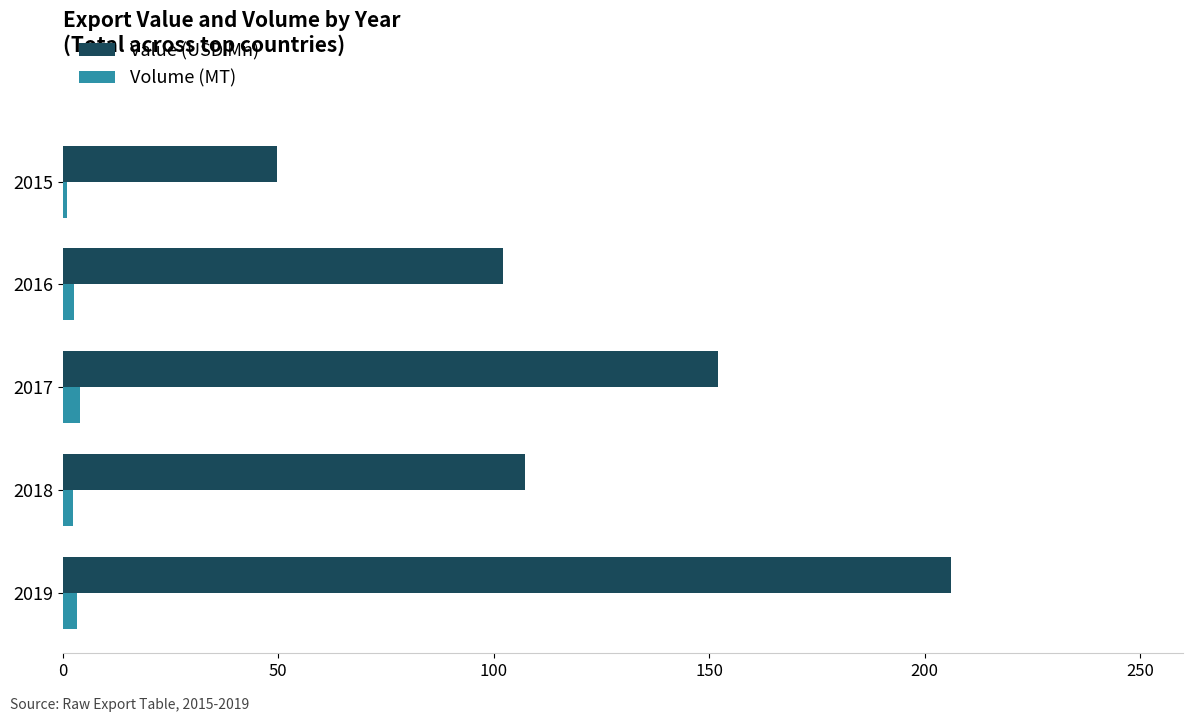

The Value (USD Mn) series shows 107.2 at 2018. True or false?

True